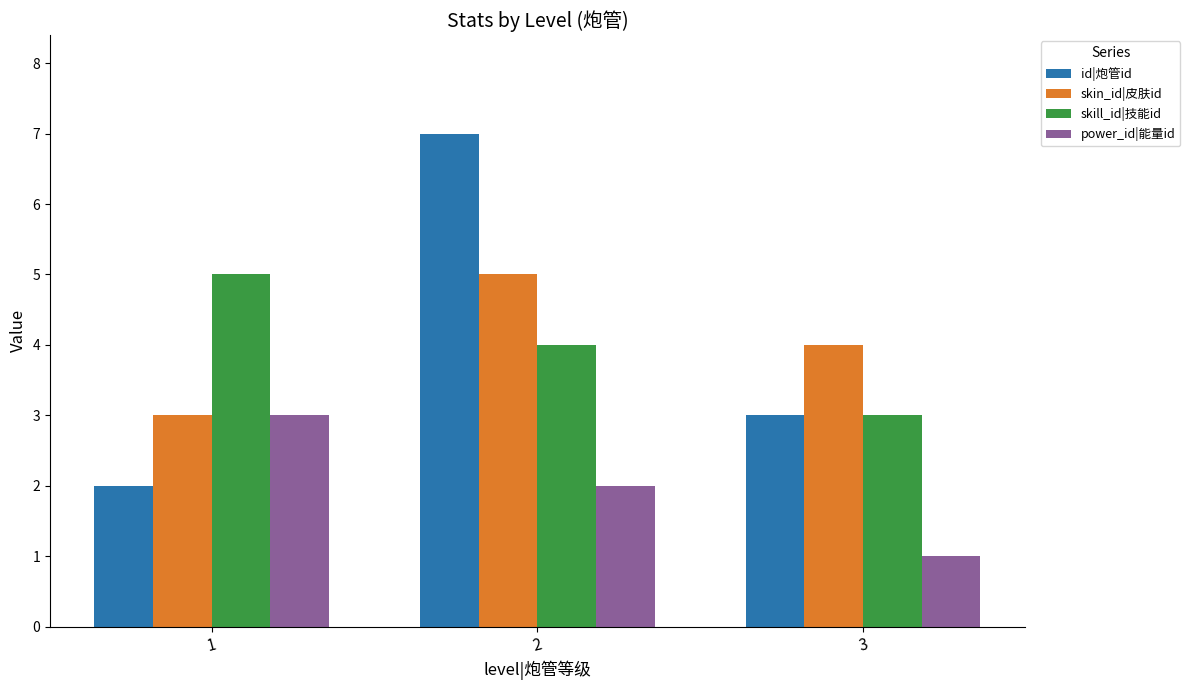

Reading right to left, list all the values displayed in this chart.

id|炮管id: 3=3	2=7	1=2
skin_id|皮肤id: 3=4	2=5	1=3
skill_id|技能id: 3=3	2=4	1=5
power_id|能量id: 3=1	2=2	1=3